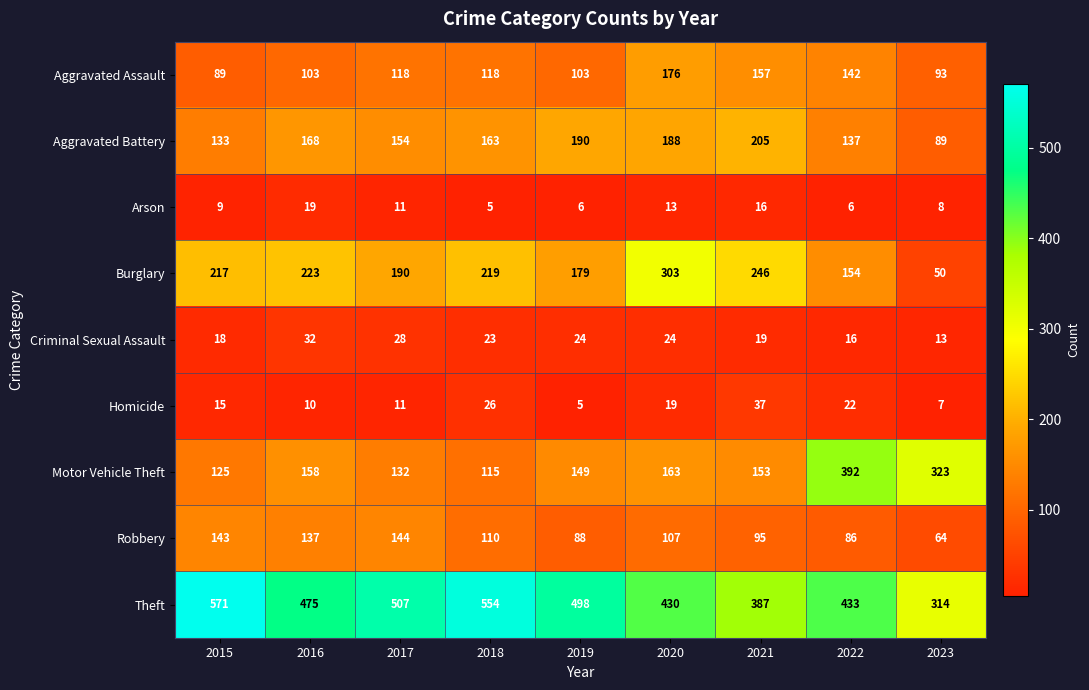

What is the difference between the highest and lowest values at 2021?

371